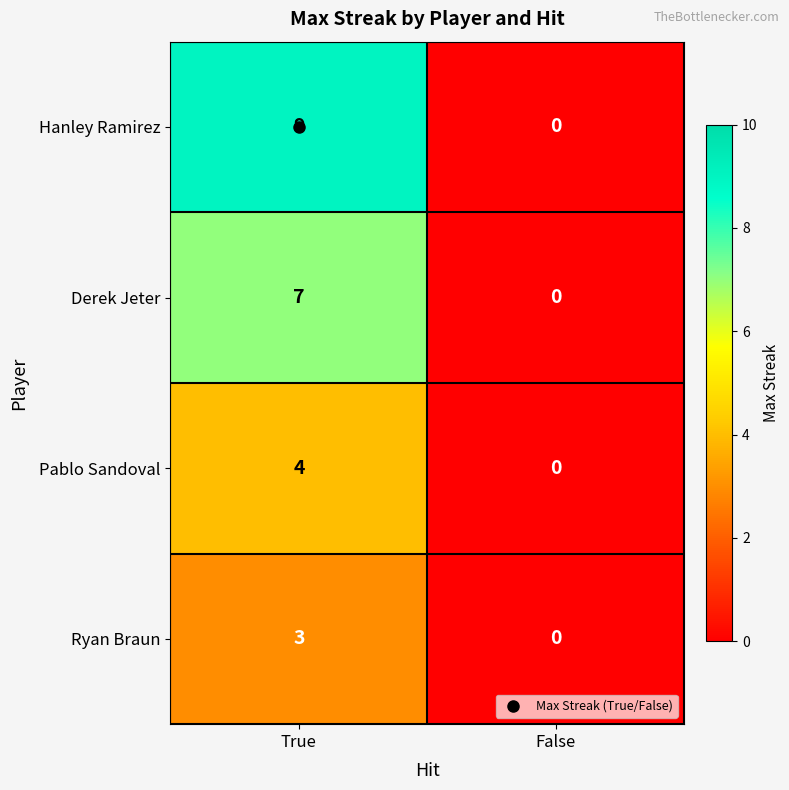

List the series in order of their peak value, highest first.

Hanley Ramirez, Derek Jeter, Pablo Sandoval, Ryan Braun